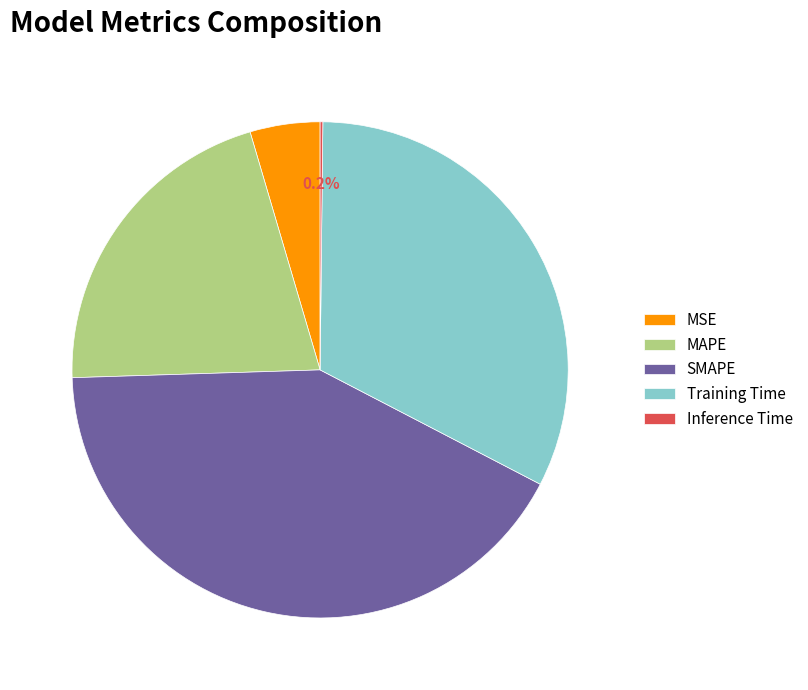

What percentage is NOT represented by MSE?

95.4%